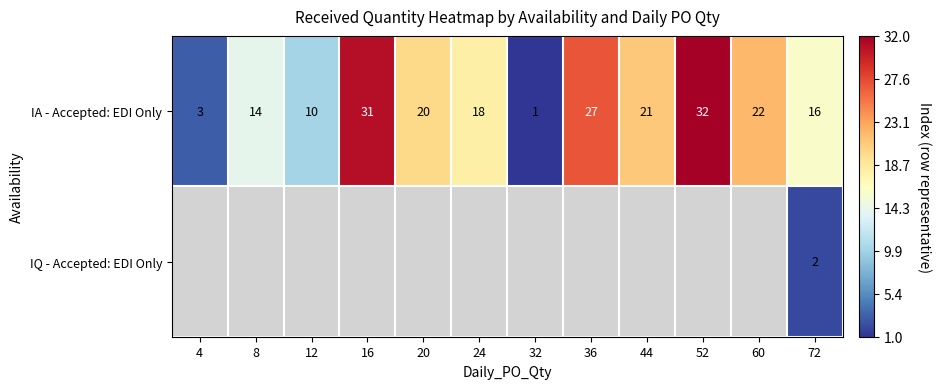

What is the sum of the IA - Accepted: EDI Only values at 36 and 60?

49